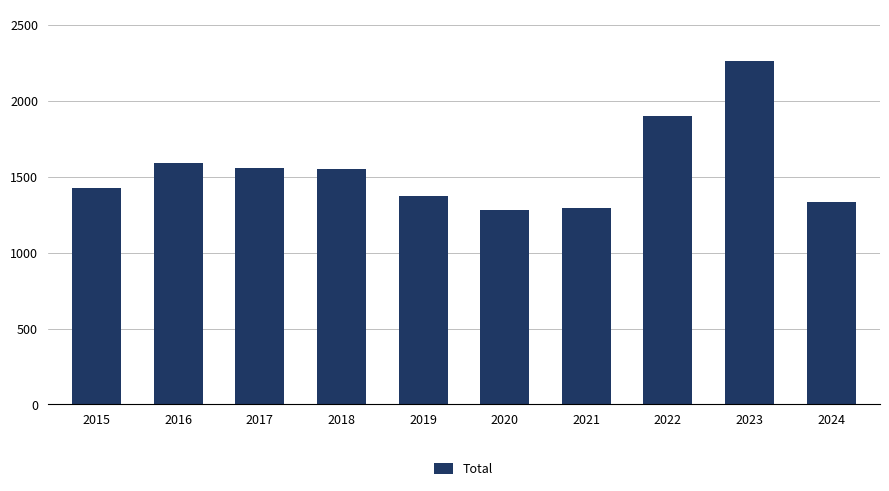

What is the difference between the second highest and minimum values?

622